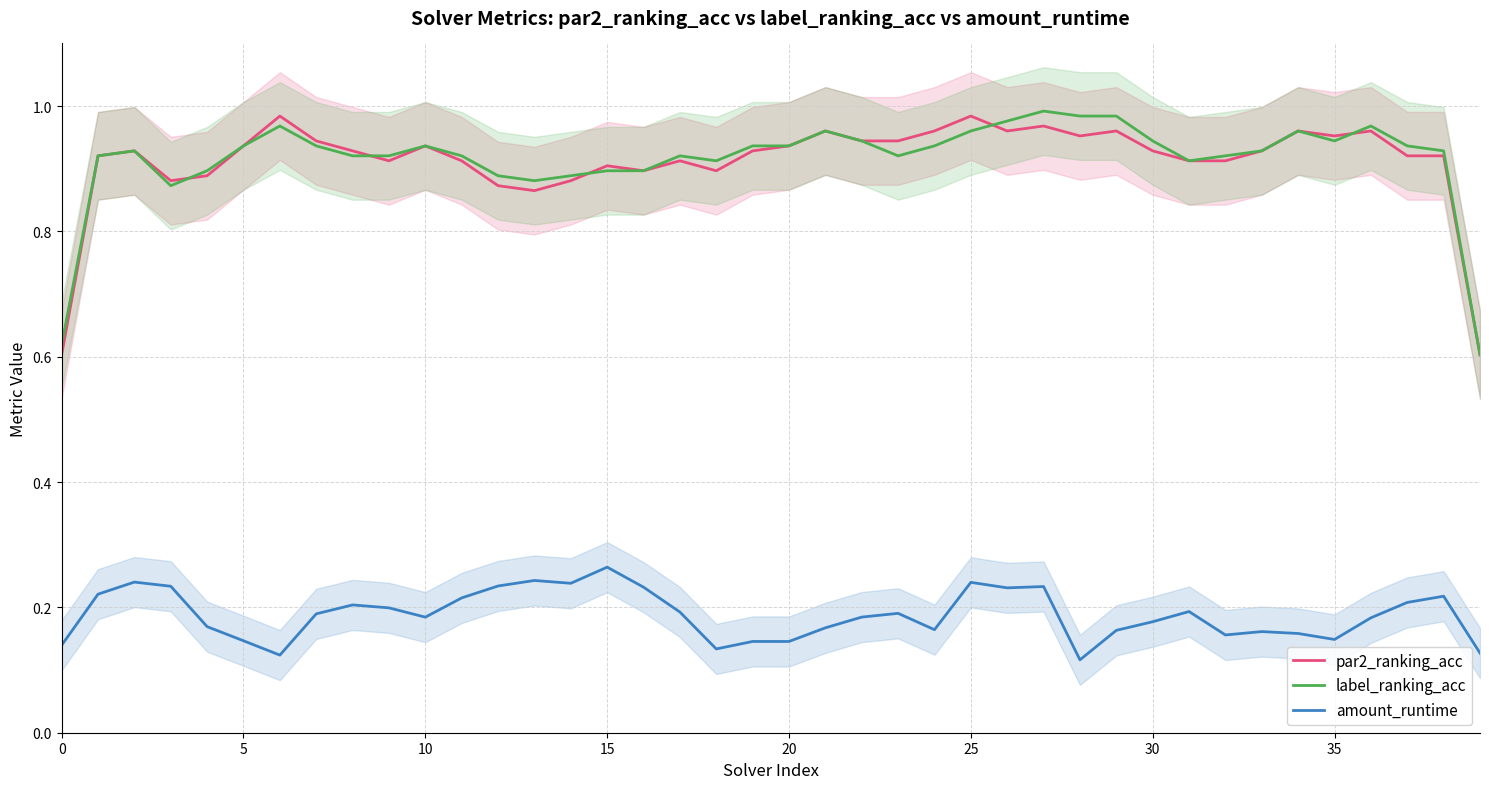

Rank the series at 35 from highest to lowest value.

par2_ranking_acc, label_ranking_acc, amount_runtime